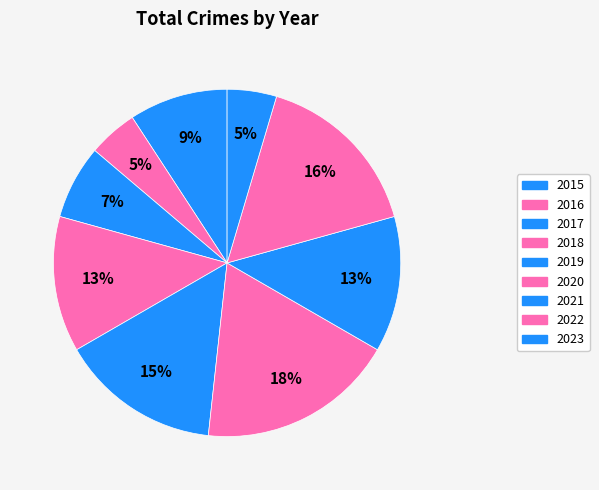

How many segments does this pie chart have?

9